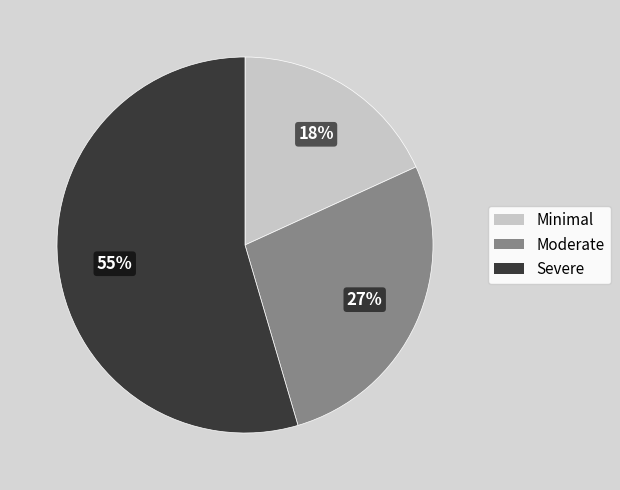

To the nearest percent, what is the average slice percentage?

33%